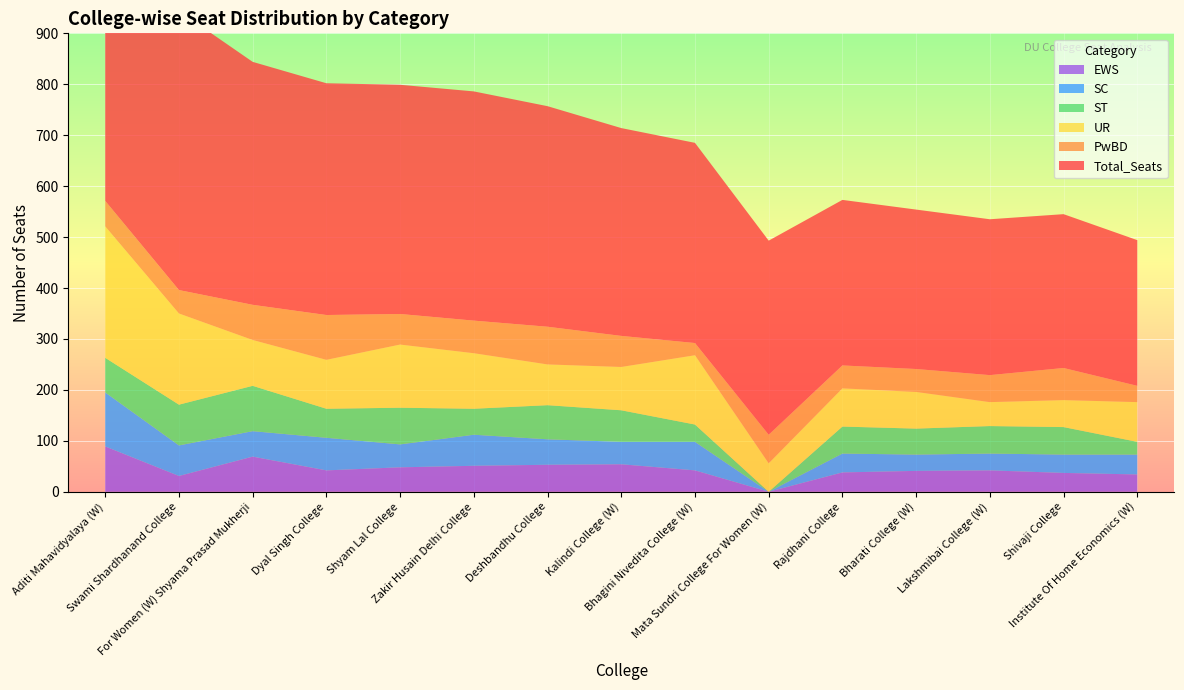

Reading left to right, extract all data points from this chart.

Total_Seats: 776	548	477	455	450	450	433	408	393	381	325	313	306	302	286
PwBD: 50	46	69	88	60	64	74	61	24	56	45	45	53	63	32
UR: 258	179	90	96	124	109	80	85	136	56	75	72	47	53	78
ST: 68	80	89	57	72	51	67	62	34	0	53	51	54	54	25
SC: 106	60	50	64	45	61	50	44	56	0	37	32	33	36	39
EWS: 89	31	69	42	48	51	53	54	42	0	38	41	42	37	34